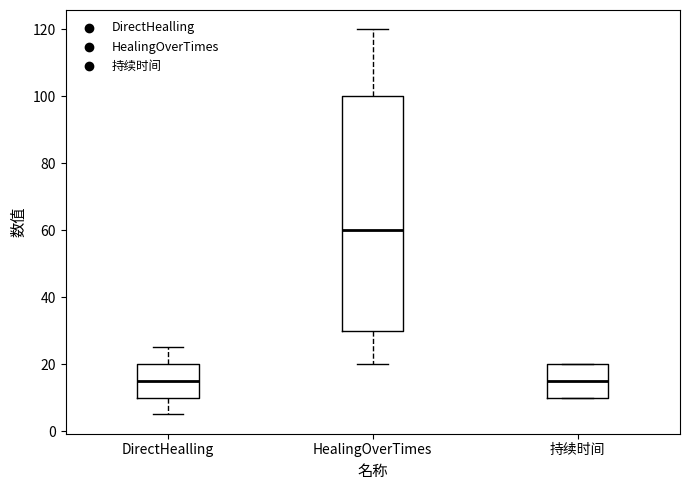

Which box is the tallest, from its lower edge to its upper edge?

HealingOverTimes